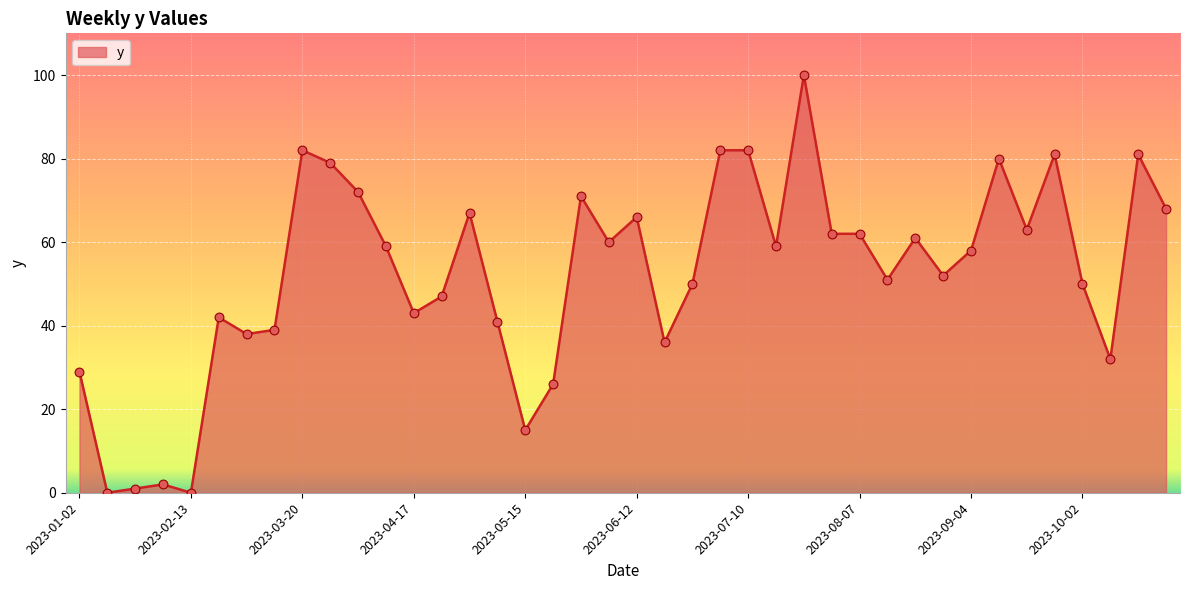

What is the difference between the maximum and minimum values?

100